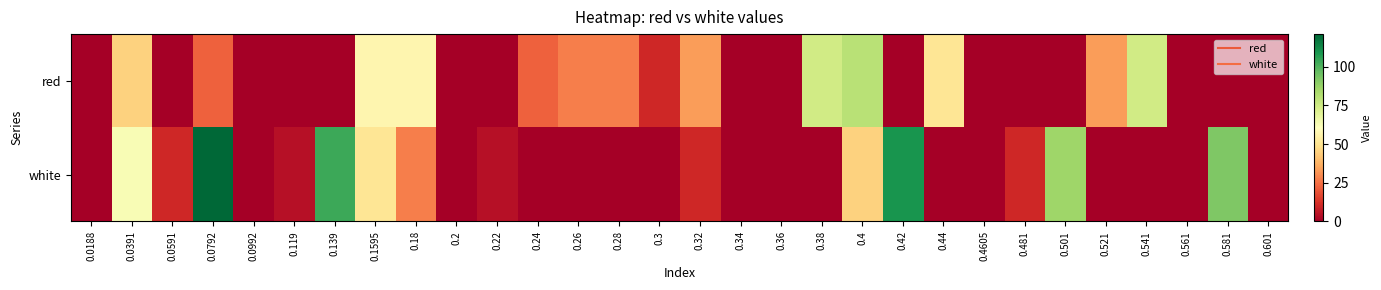

At which category is the sum across all series the highest?

0.0792